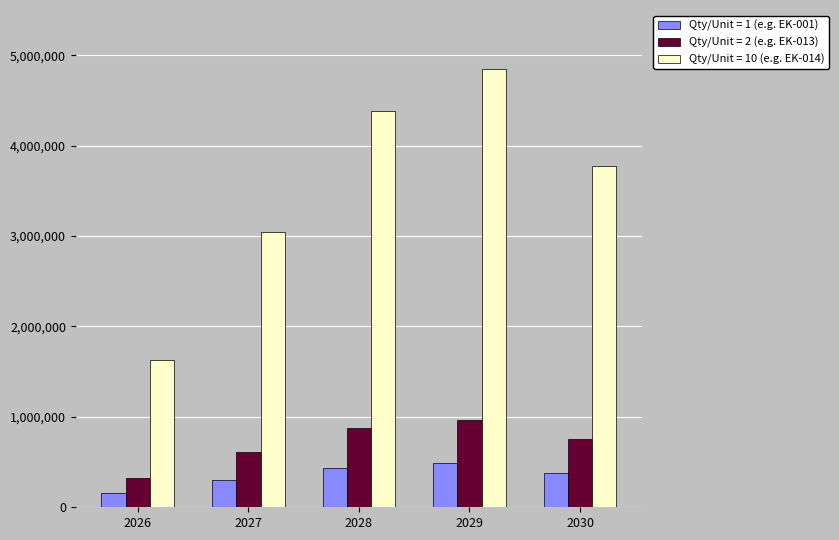

What is the difference between the maximum and second lowest values in the Qty/Unit = 1 (e.g. EK-001) series?

180631